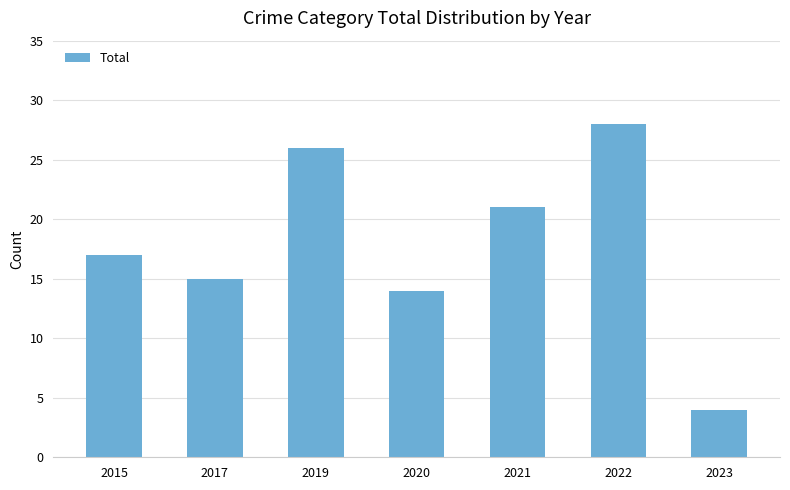

True or false: the data shows 21 at 2021.

True